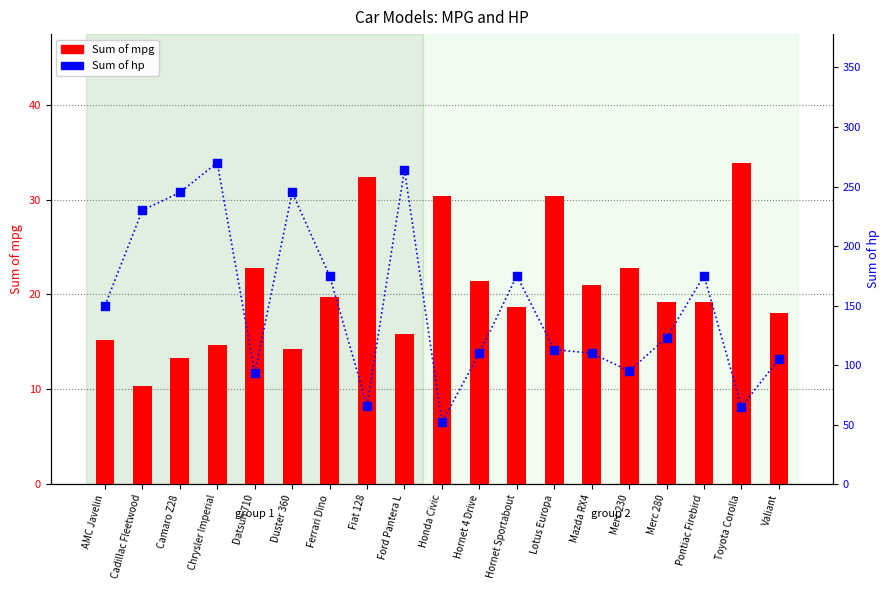

At which category is the sum across all series the highest?

Chrysler Imperial